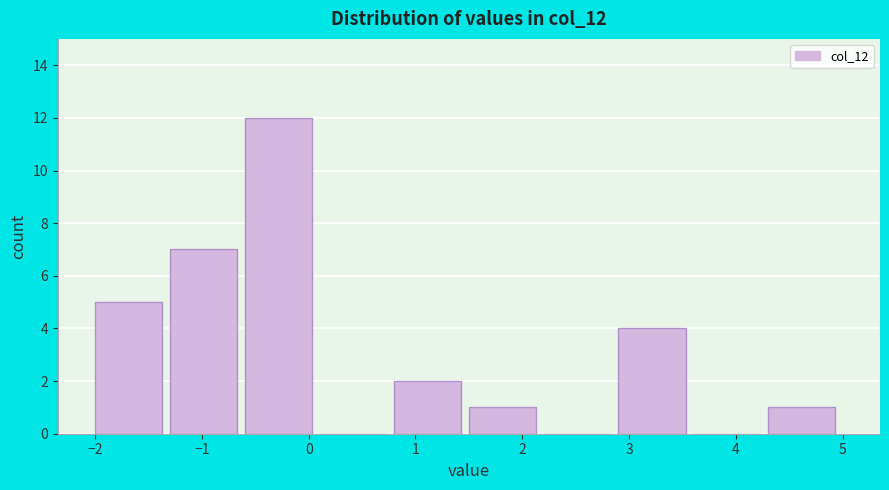

Reading left to right, transcribe this chart: for each bar, give the range it covers on the x-axis and its height. The values are not printed on the chart, so give them approximately, as read against the axis.

-2.0 to -1.3: 5
-1.3 to -0.6: 7
-0.6 to 0.1: 12
0.1 to 0.8: 0
0.8 to 1.5: 2
1.5 to 2.2: 1
2.2 to 2.9: 0
2.9 to 3.6: 4
3.6 to 4.3: 0
4.3 to 5.0: 1